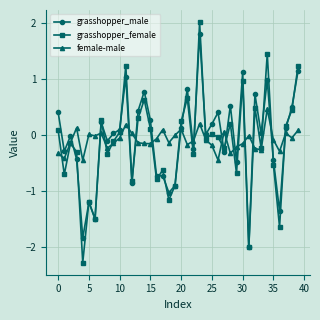

Which series has the largest range (max minus min)?

grasshopper_female